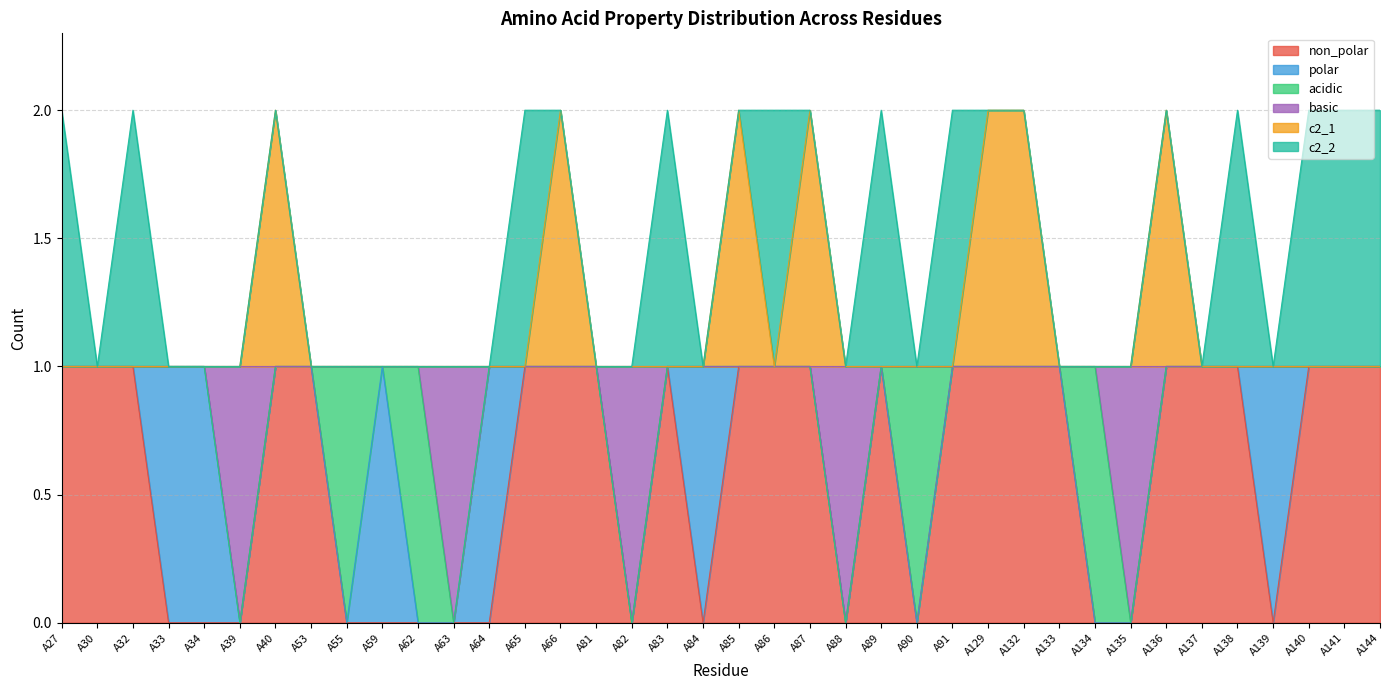

What are all the series names shown in the legend?

non_polar, polar, acidic, basic, c2_1, c2_2